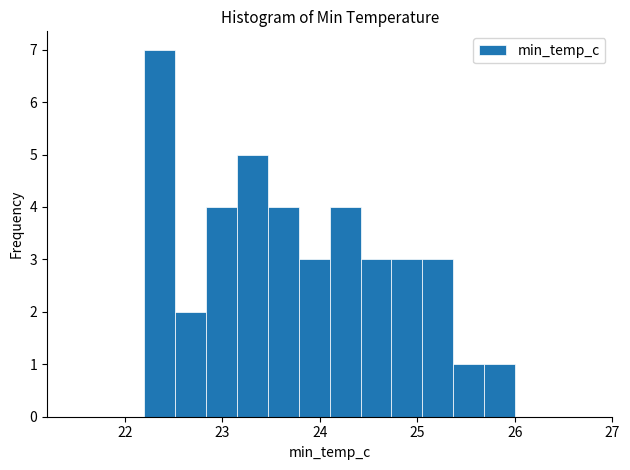

Read against the x-axis, roughly where is the centre of the tallest bar?

22.4